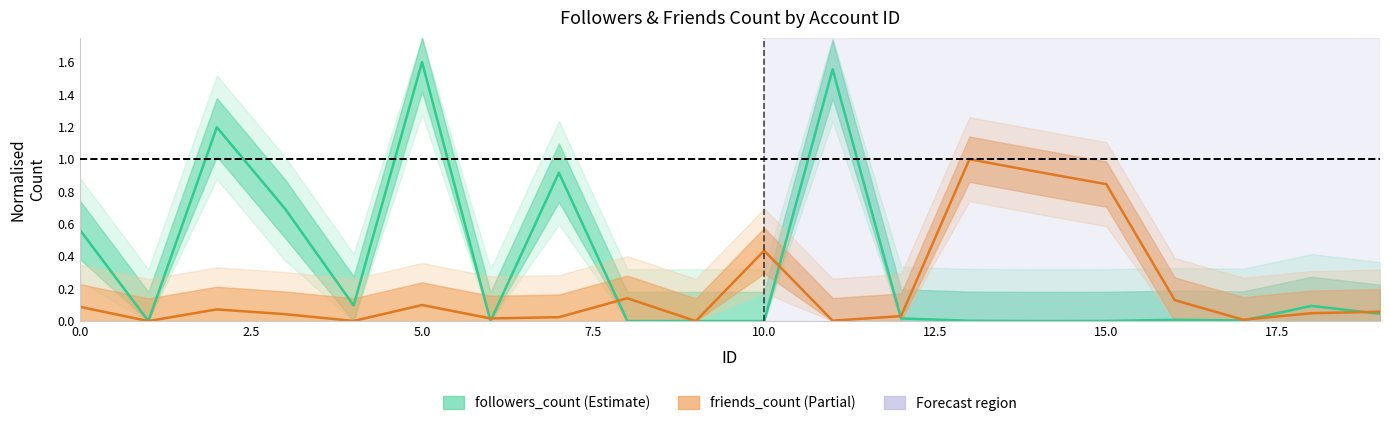

List the labels in order of friends_count value, smallest first.

1, 9, 4, 11, 17, 6, 7, 12, 3, 18, 19, 2, 0, 5, 16, 8, 10, 15, 14, 13